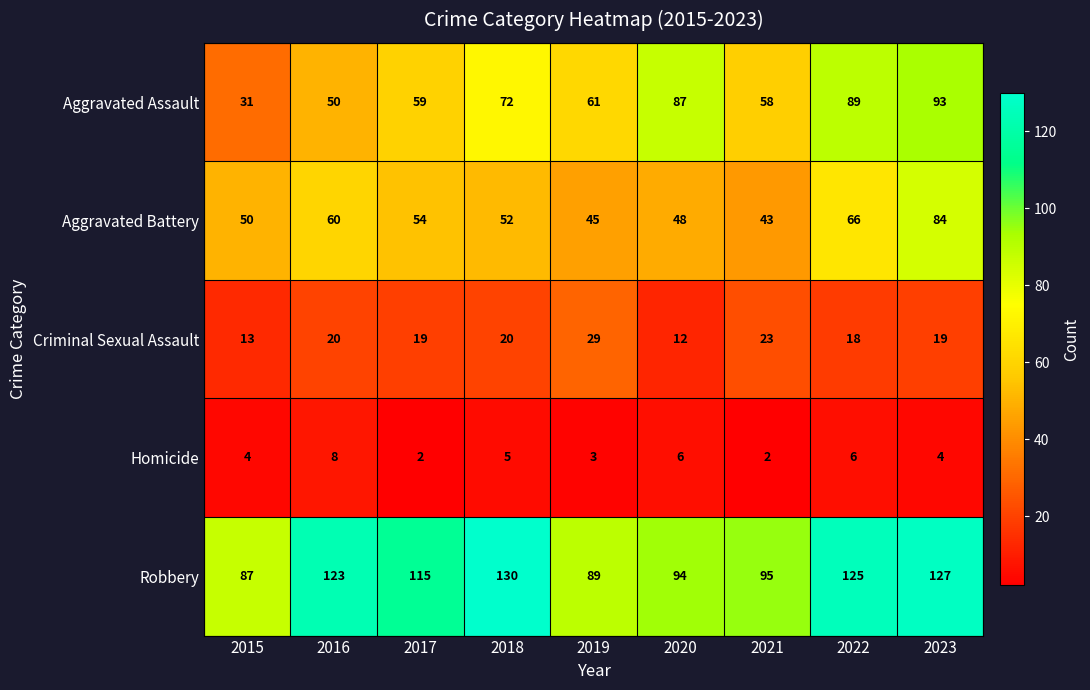

Which category has the lowest value in the Aggravated Battery series?

2021